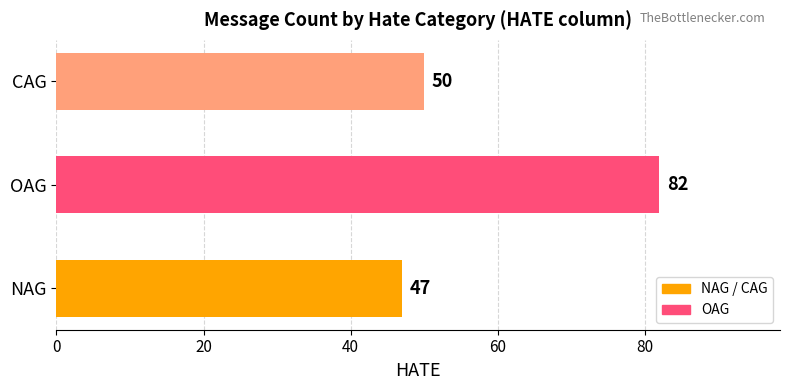

What is the sum of all values?

179